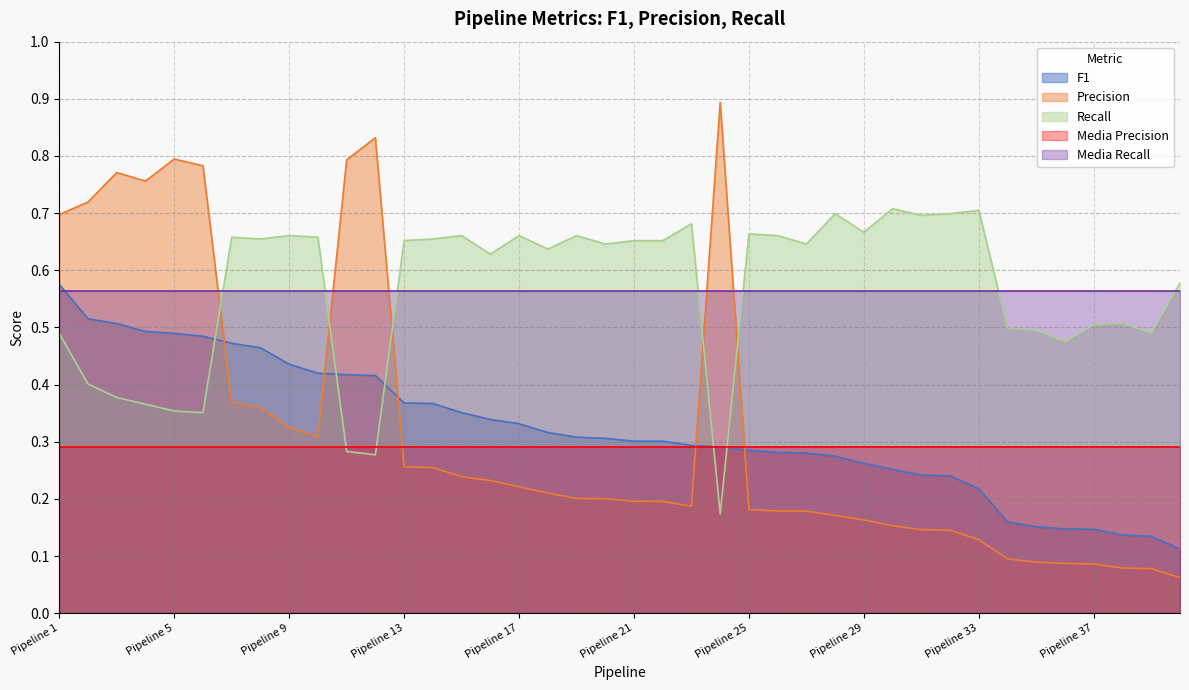

What is the value of the F1 point at the 26th from the left?

0.3